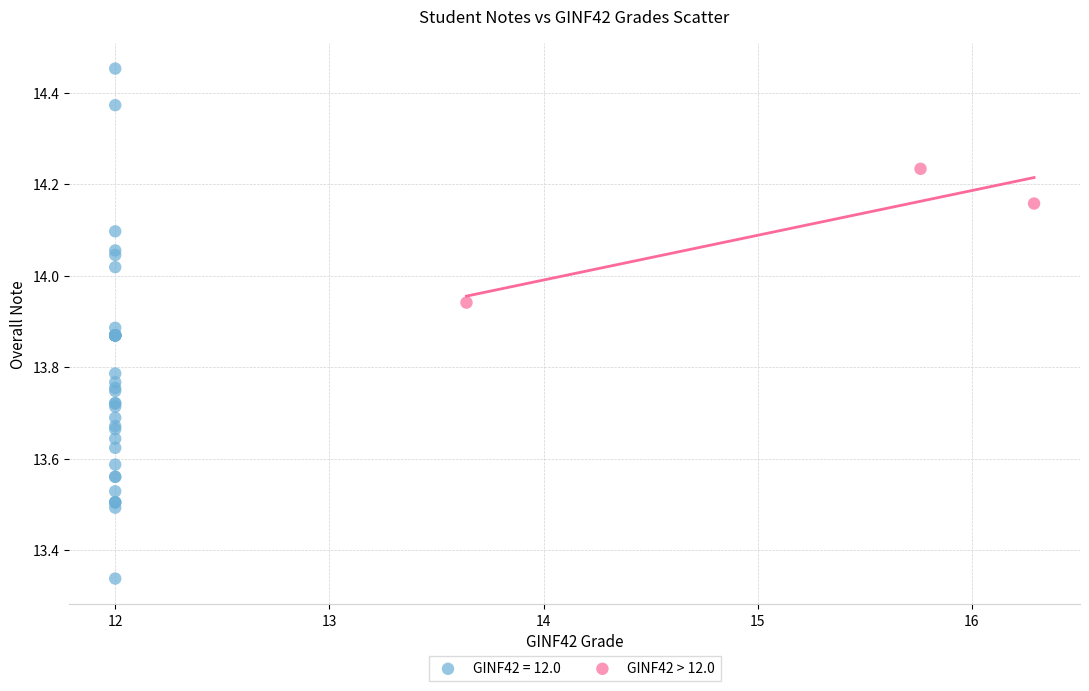

Which series contains the highest Y value?

GINF42 = 12.0